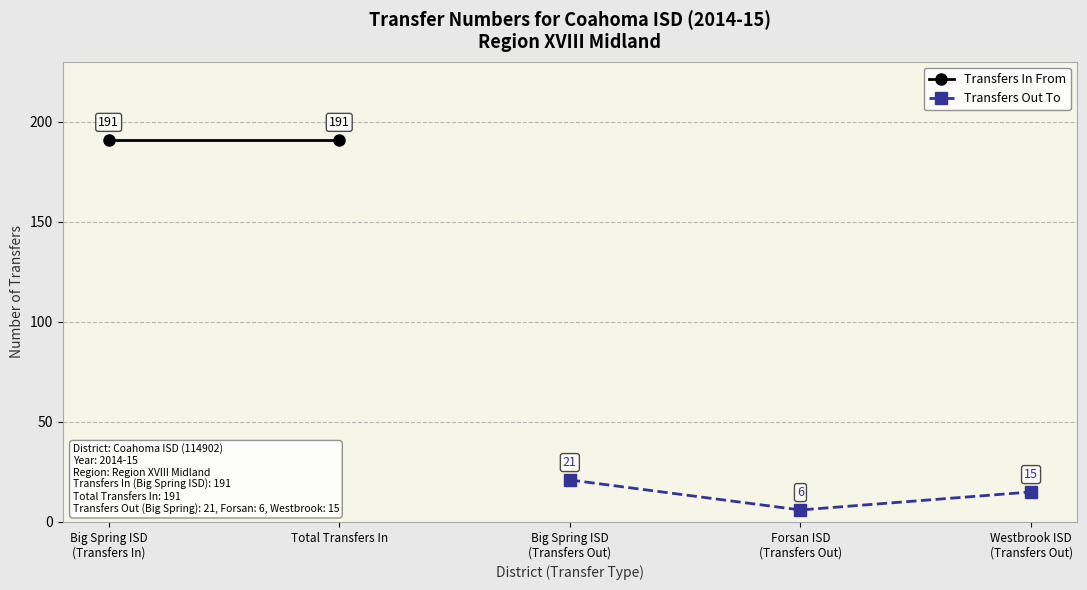

How many data points in Transfers Out To are less than 15?

1